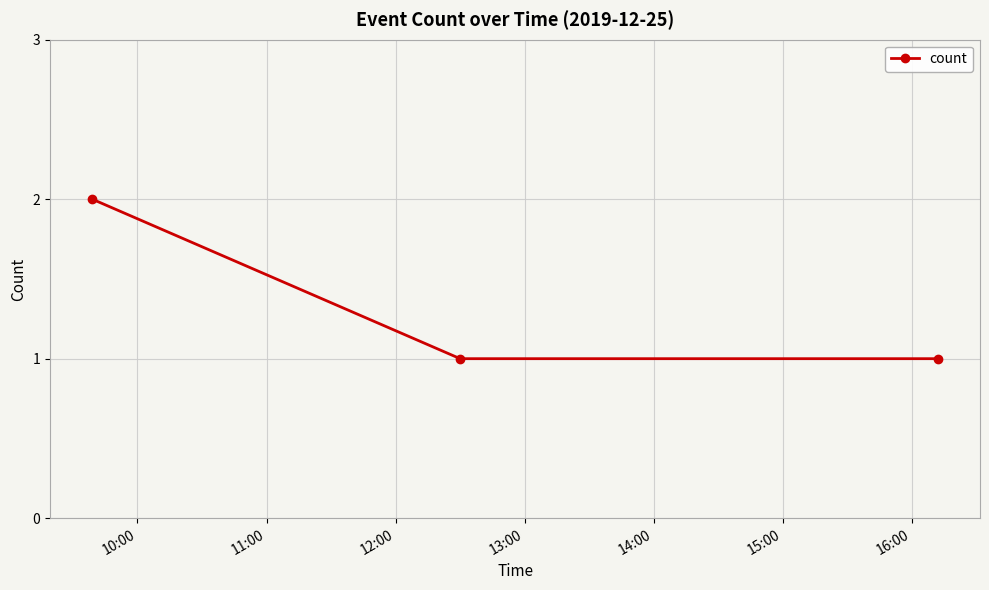

Reading left to right, list all the values displayed in this chart.

2	1	1